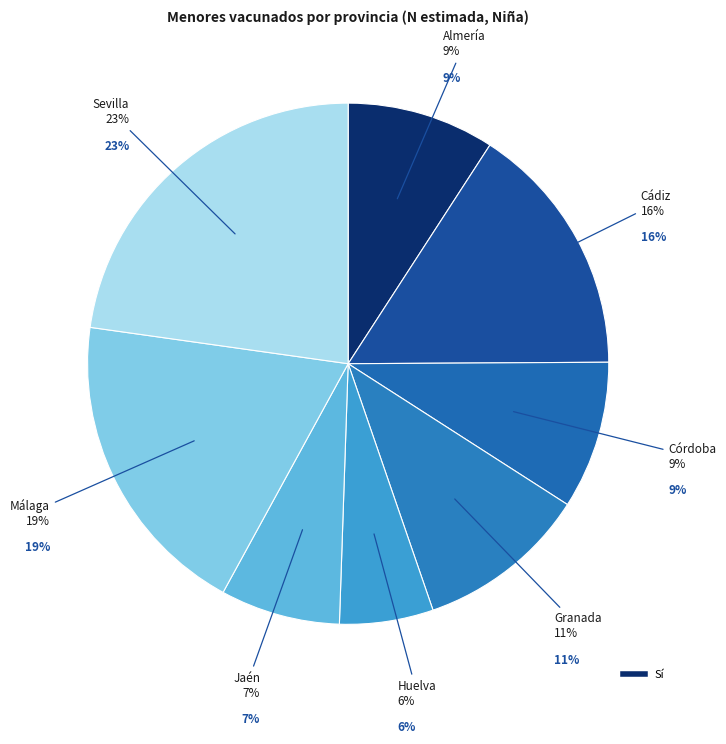

Which has a higher value, Sevilla or Granada?

Sevilla